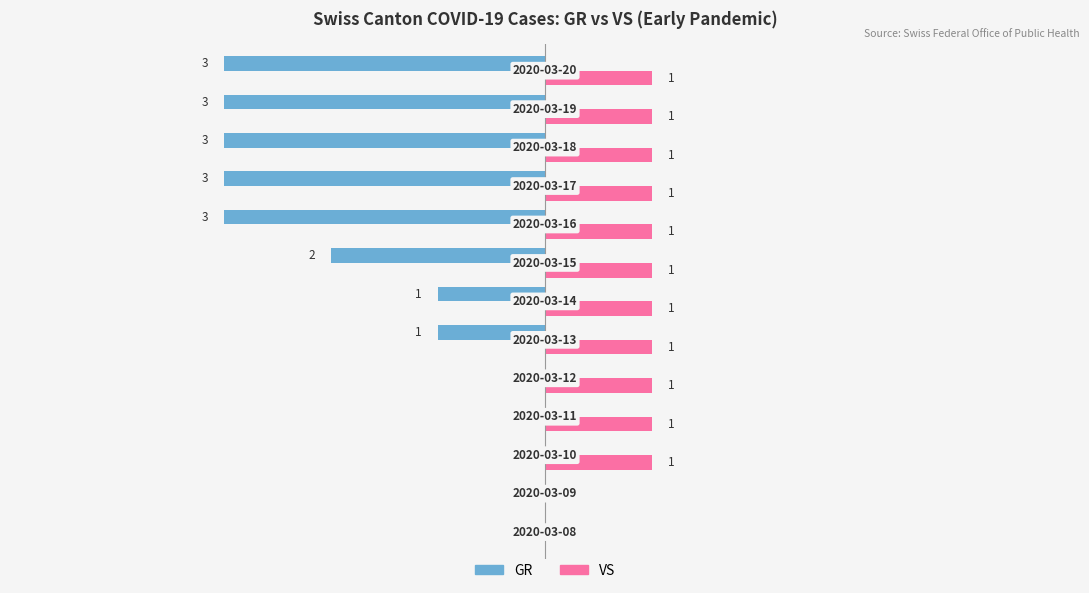

Which series has the largest total across all categories?

VS